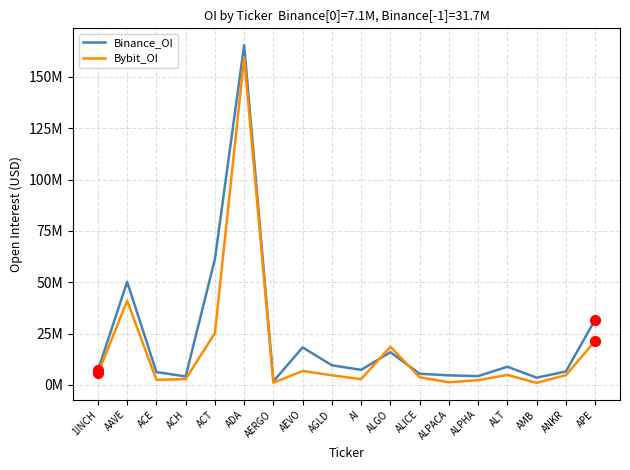

Is the value of Binance_OI at AAVE greater than the value of Bybit_OI at AGLD?

Yes